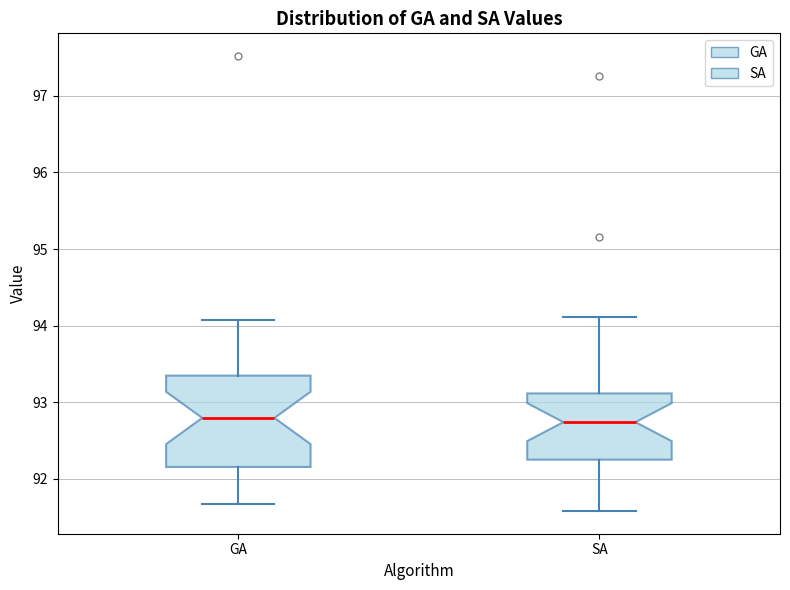

Which box is the tallest, from its lower edge to its upper edge?

GA